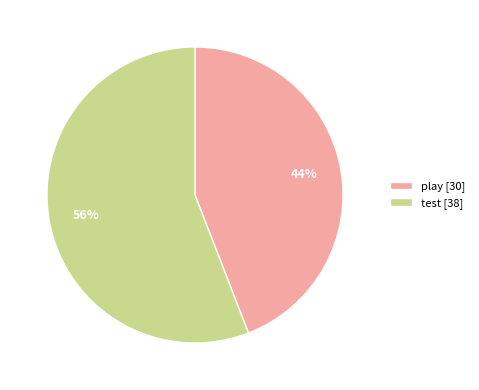

How many slices are in this pie chart?

2